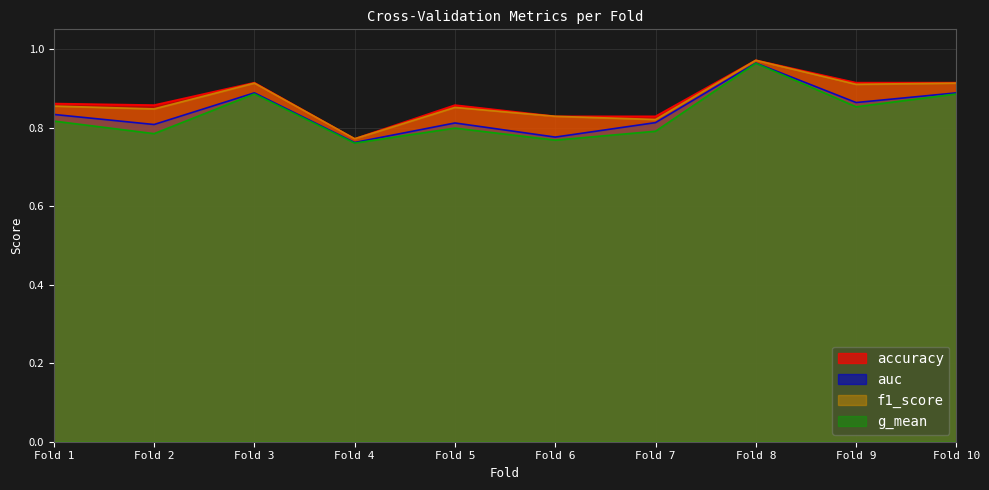

Is it true that f1_score equals 0.5 at Fold 2?

False